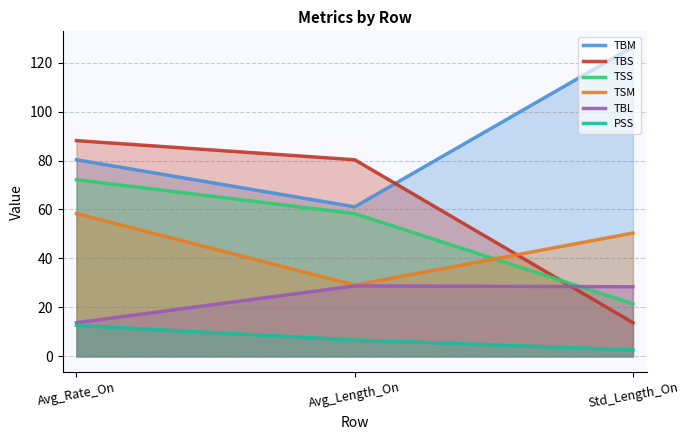

Which label corresponds to the largest value in the chart?

Std_Length_On